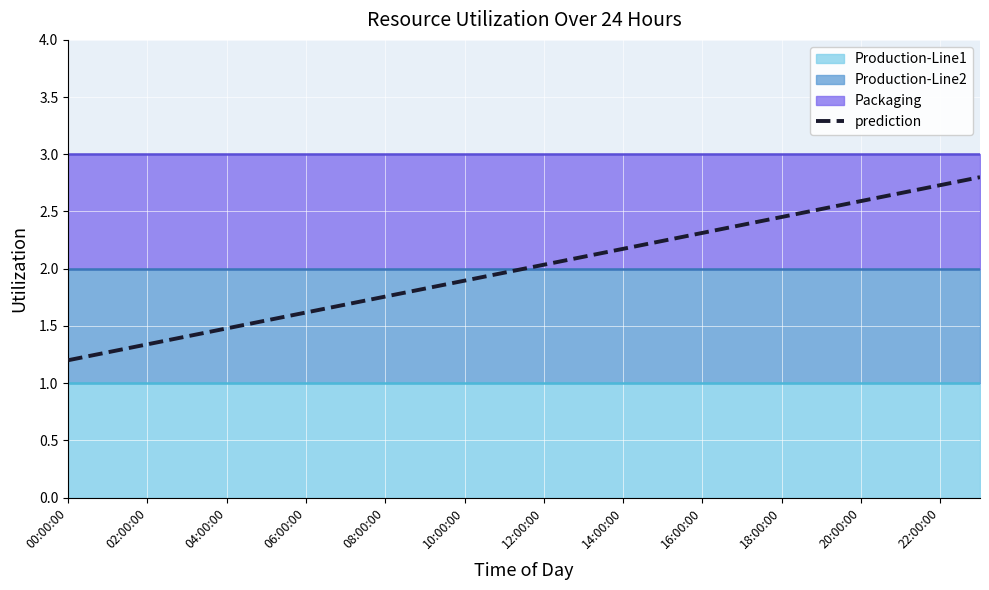

What is the lowest value of the prediction series?

1.2